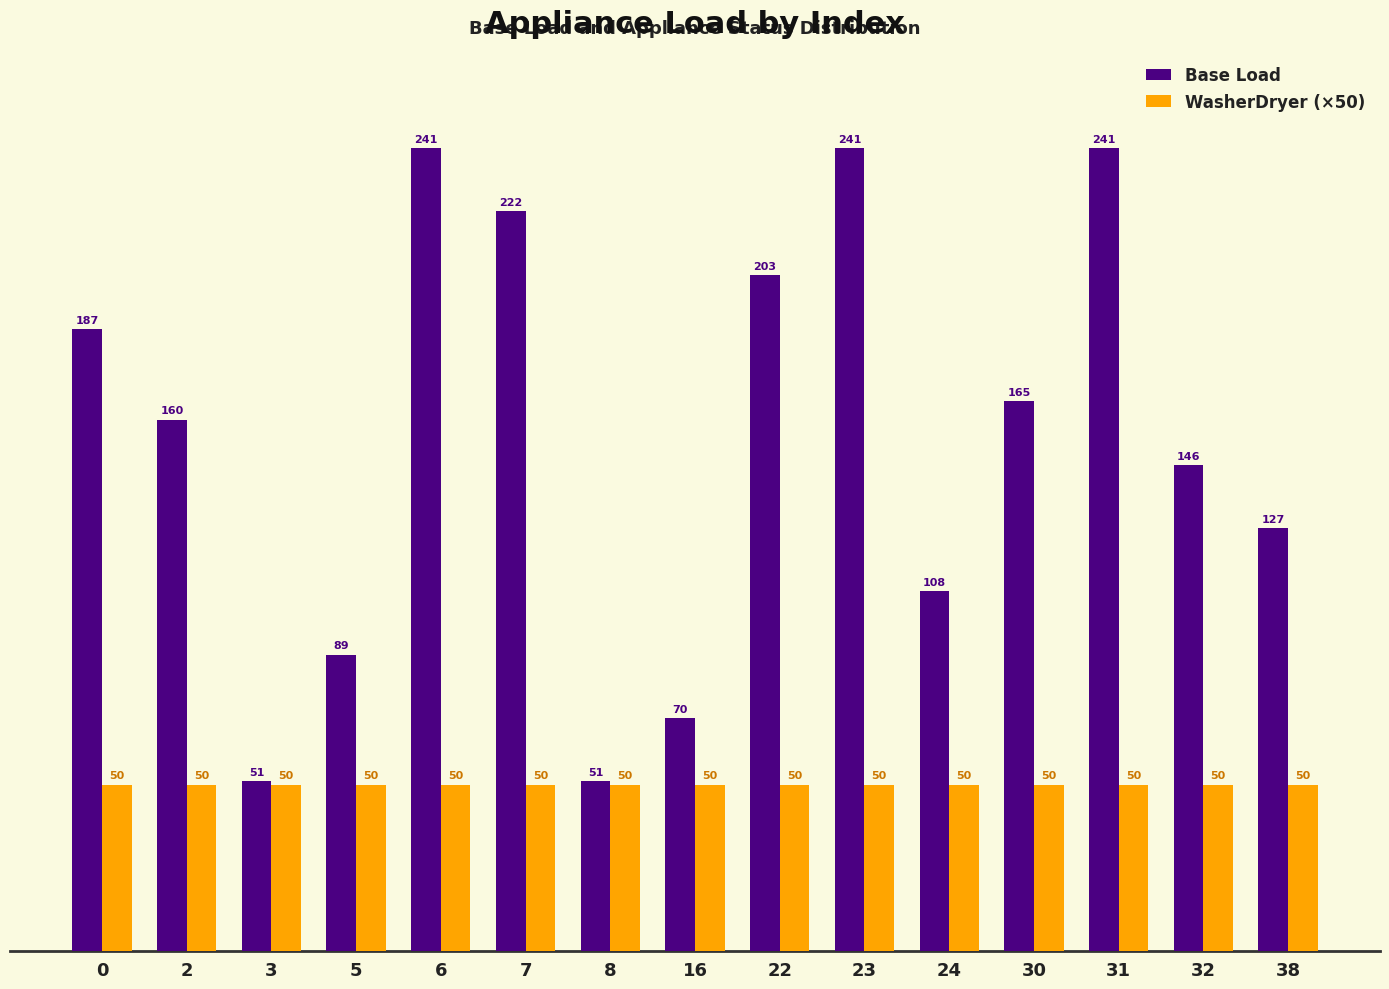

What is the value of the Base Load bar at the 5th from the left?

241.0